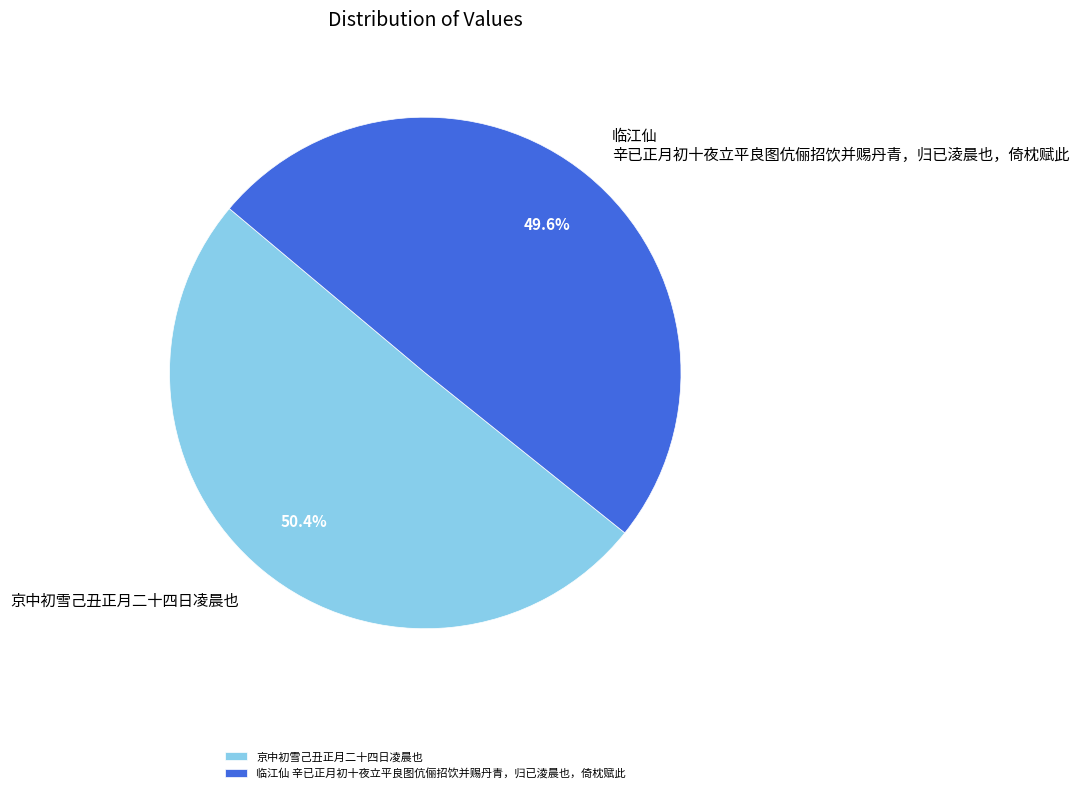

To the nearest percent, what portion does 临江仙 辛已正月初十夜立平良图伉俪招饮并赐丹青，归已淩晨也，倚枕赋此 represent?

50%